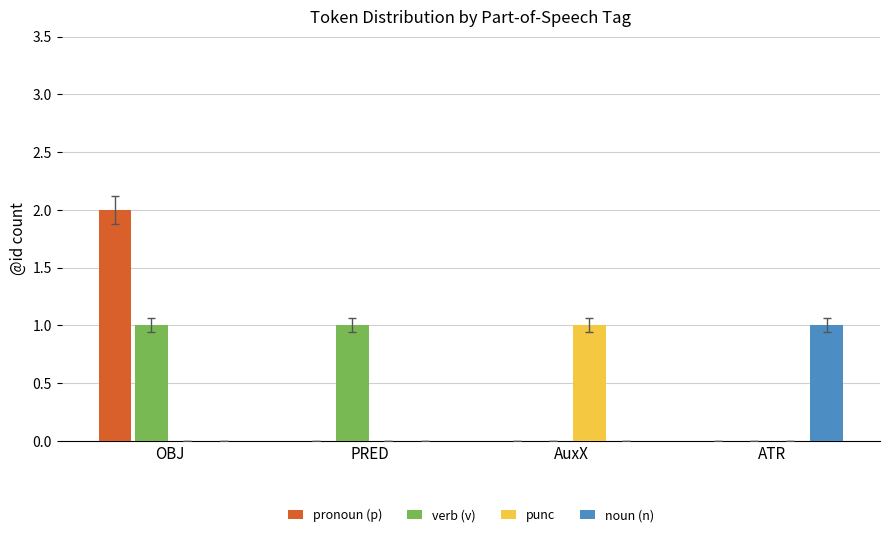

Count the noun (n) values in the range 0 to 1.

4